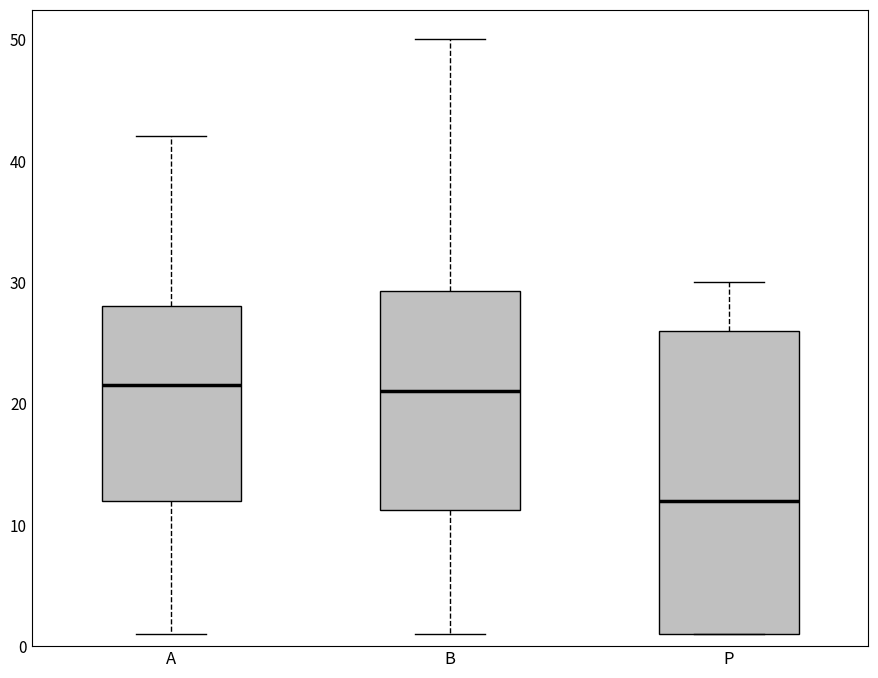

Reading left to right, read every box against the y-axis: the position of its median line, the range the box covers, and the ends of its whiskers. The values are not printed on the chart, so give them approximately, as read against the axis.

A: median 22, box 12 to 28, whiskers 1 to 42
B: median 21, box 11 to 29, whiskers 1 to 50
P: median 12, box 1 to 26, whiskers 1 to 30